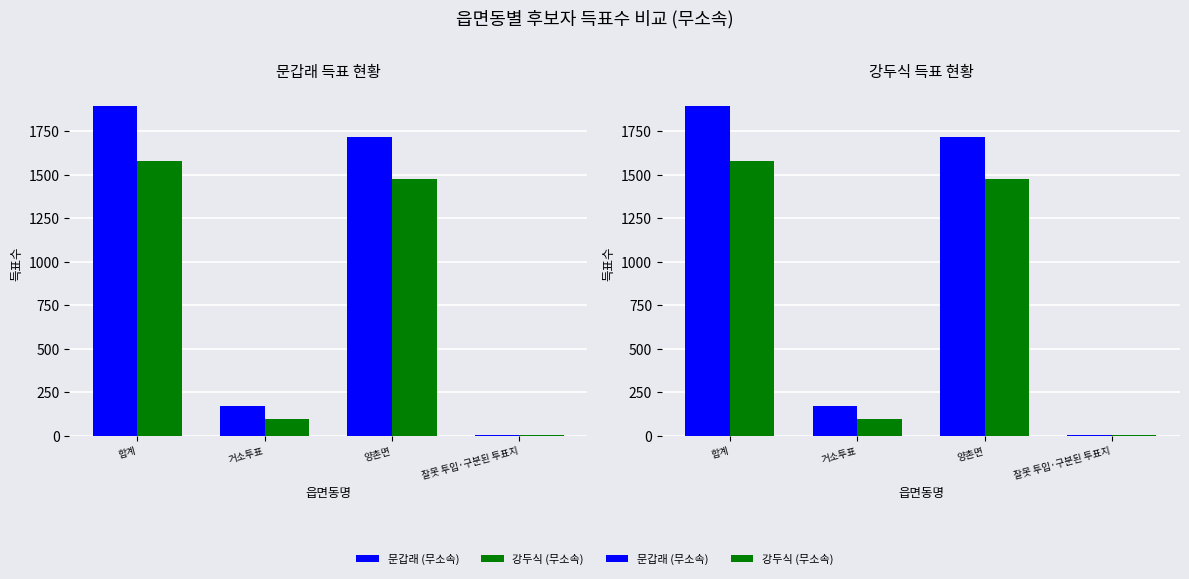

Are the bars horizontal?

No